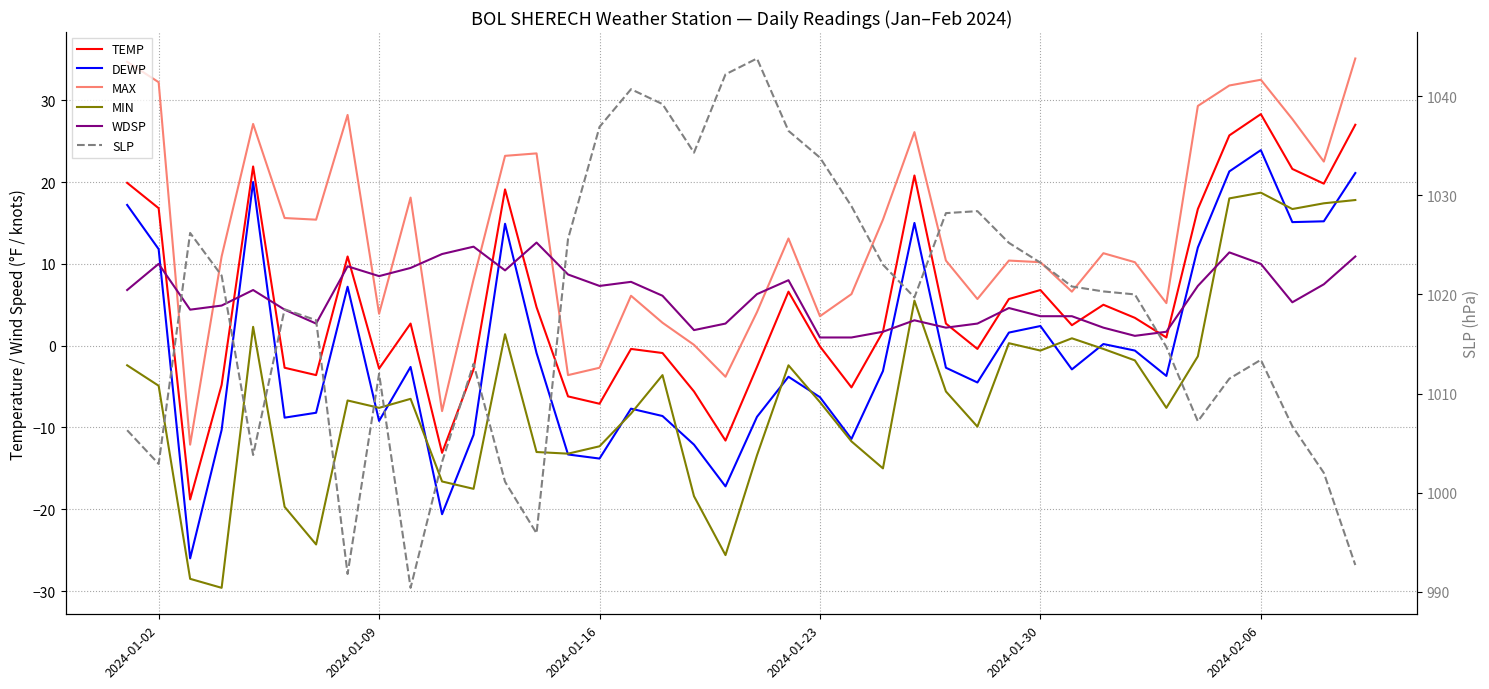

Which series changed the most between 2024-01-30 and 2024-02-06?

DEWP